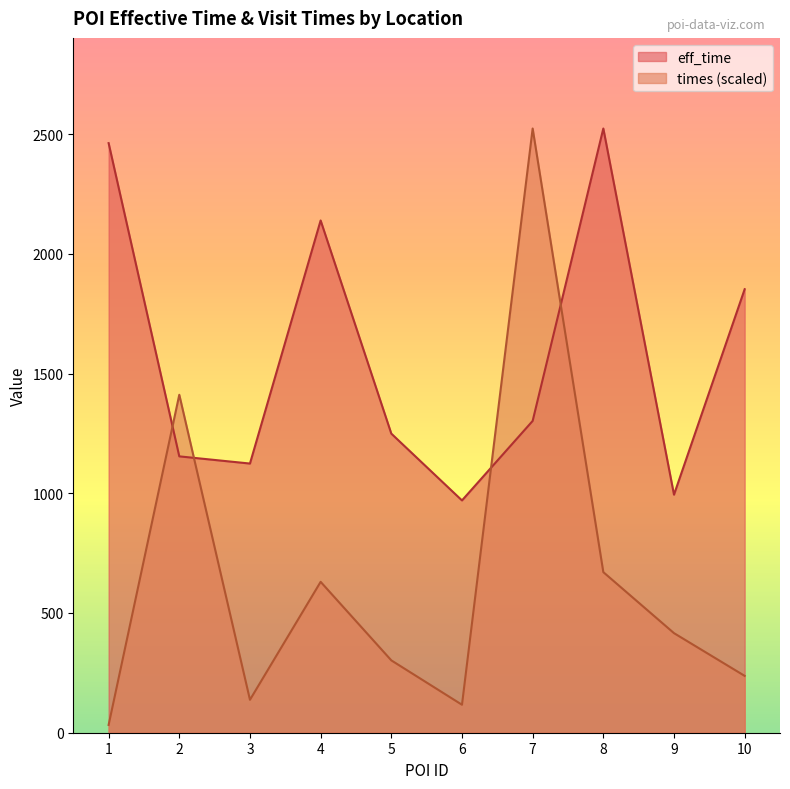

Reading right to left, list all the values displayed in this chart.

eff_time: 1852.0	994.0	2523.0	1302.0	970.0	1249.0	2139.0	1124.0	1154.0	2462.0
times: 237.4	415.8	670.6	2523.0	116.8	302.2	630.1	137.5	1411.2	32.5